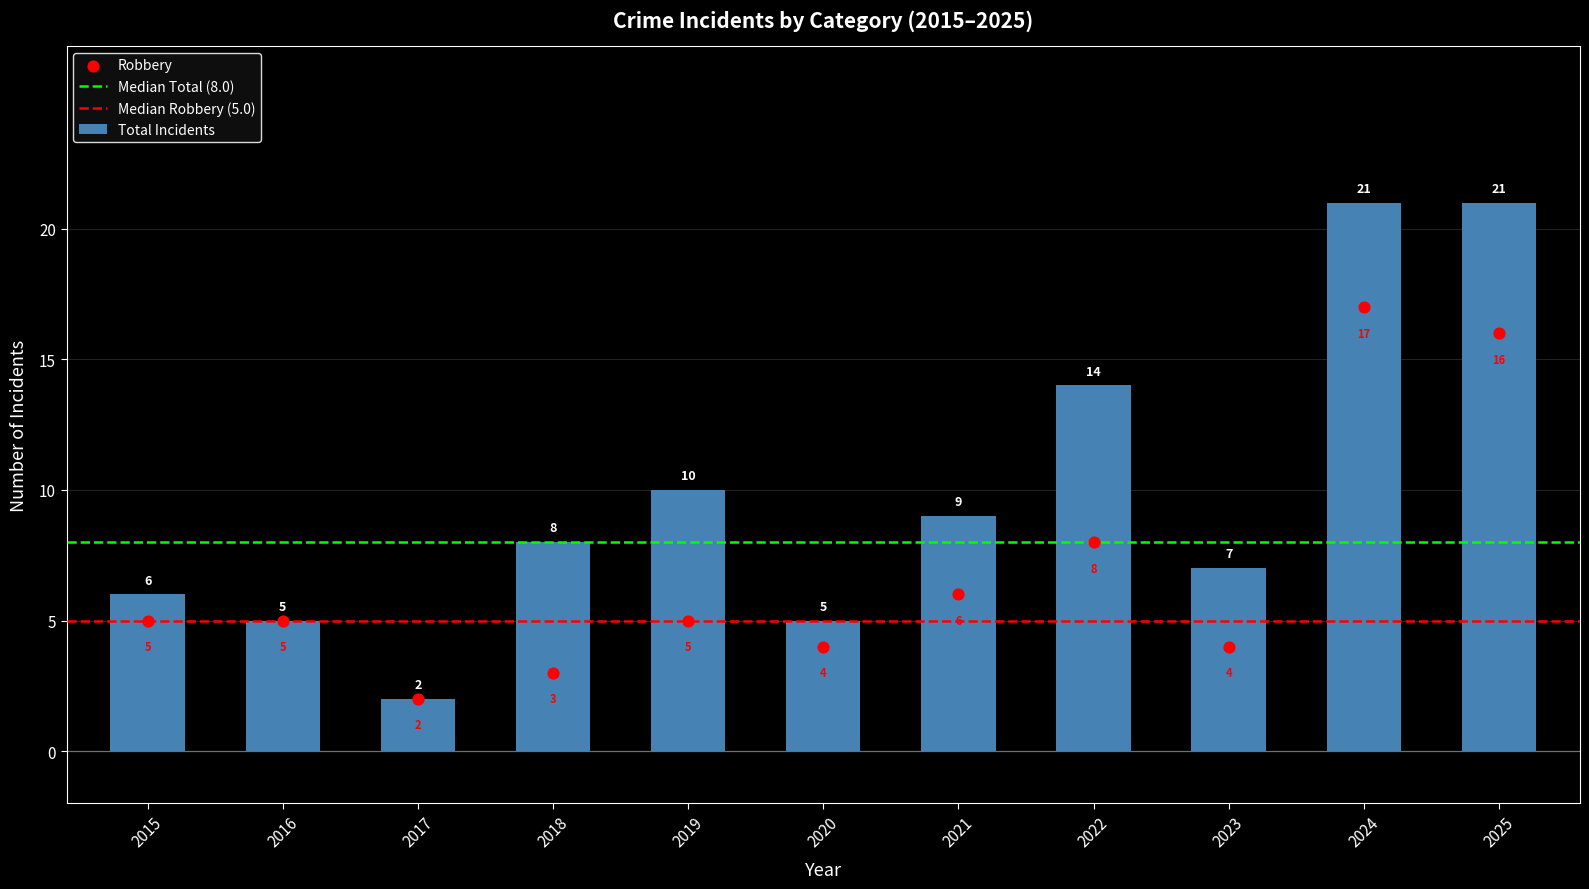

Which series has the largest total across all categories?

Total